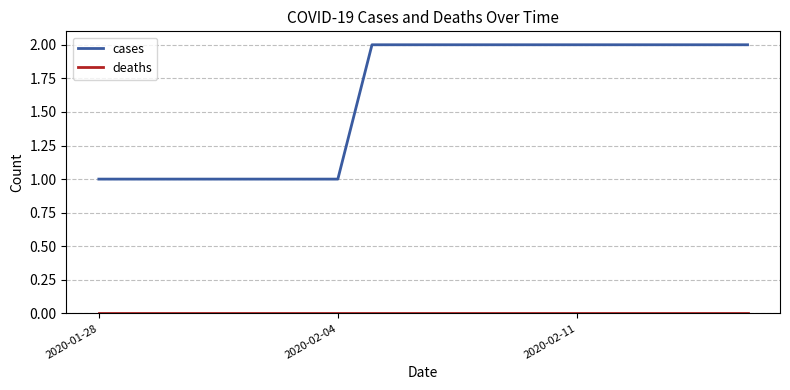

Which series has the widest spread of values?

cases